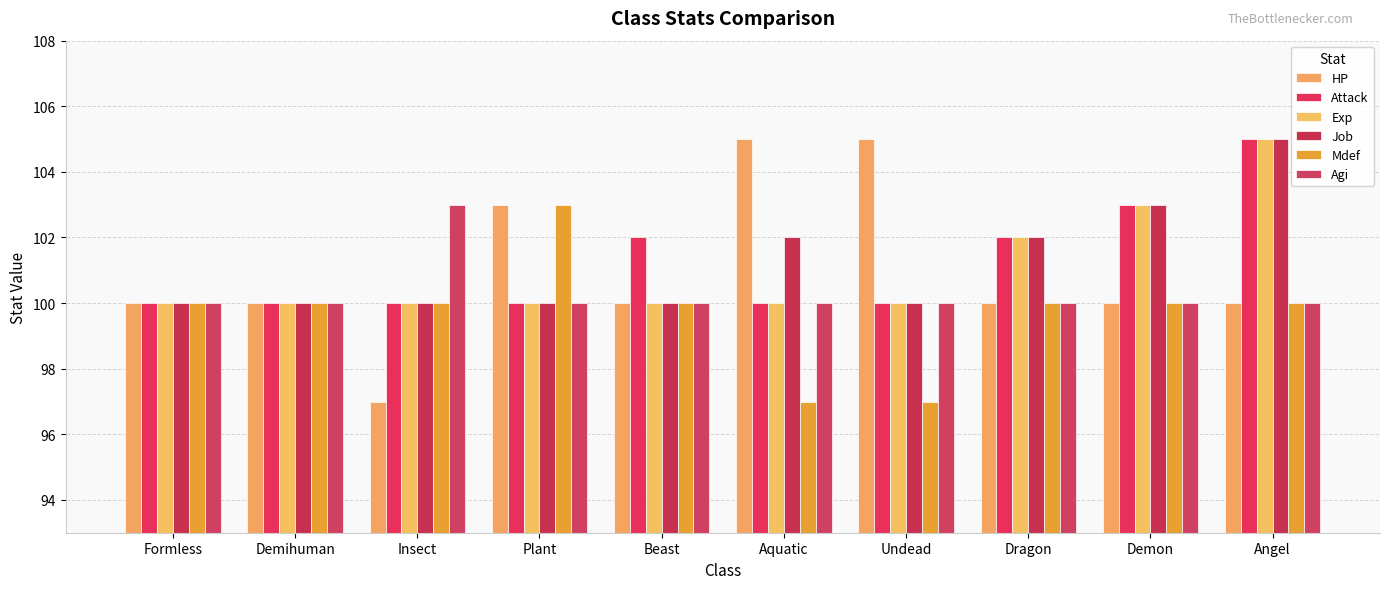

How many groups of bars are there?

10